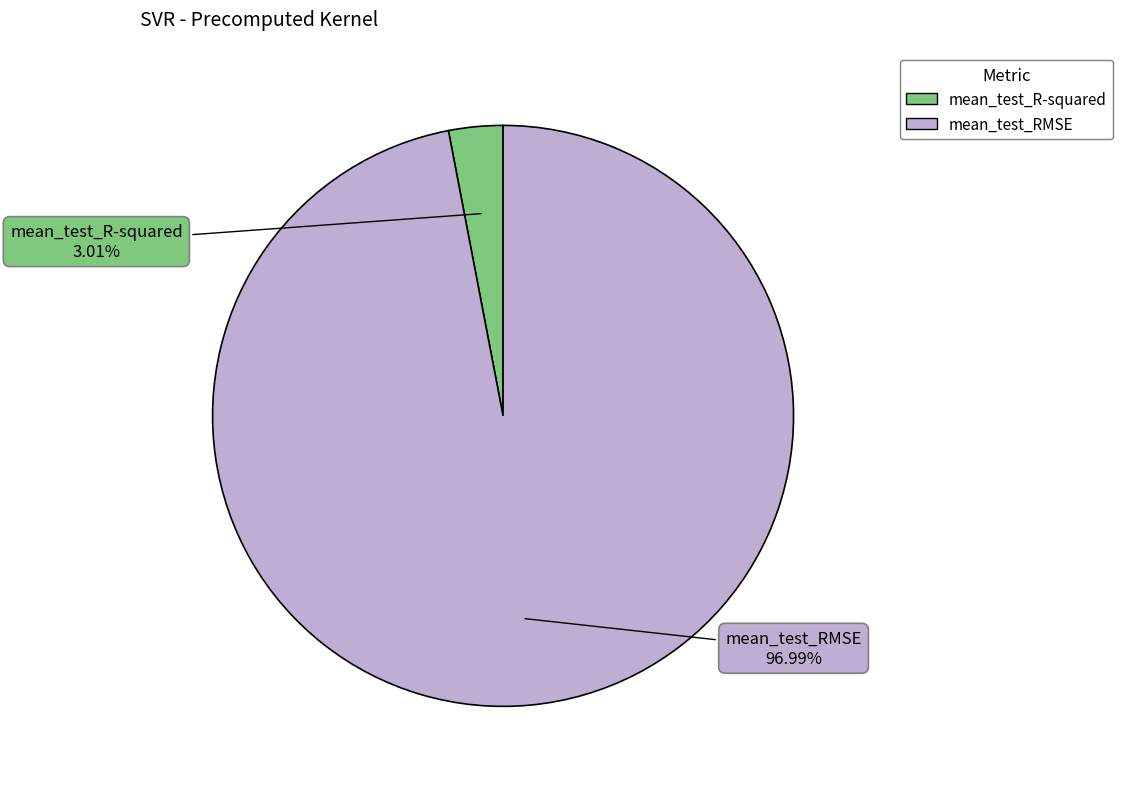

Does mean_test_R-squared account for over 50% of the chart?

No